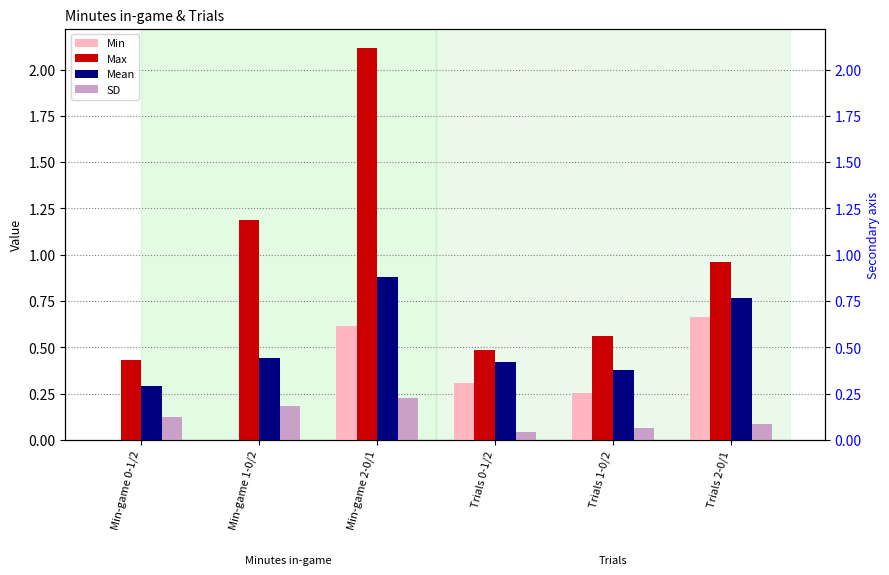

What is the difference between the maximum and minimum values in the Min series?

0.7